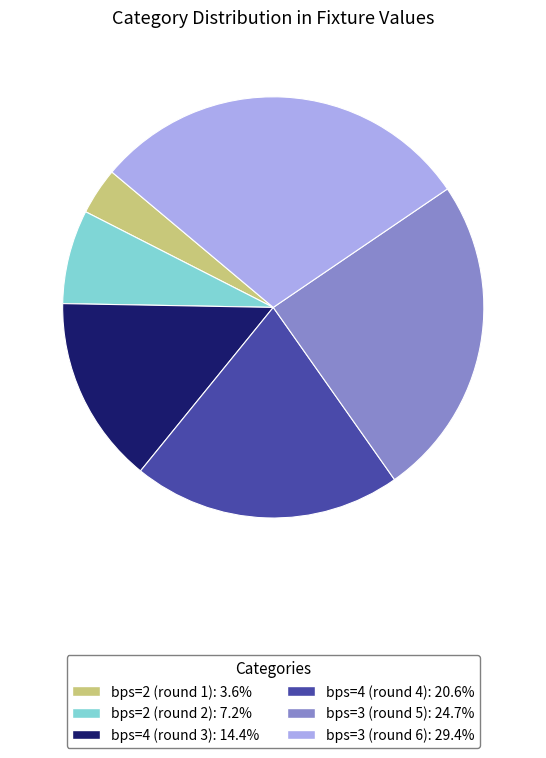

What is the smallest slice in the pie chart?

bps=2 (round 1)